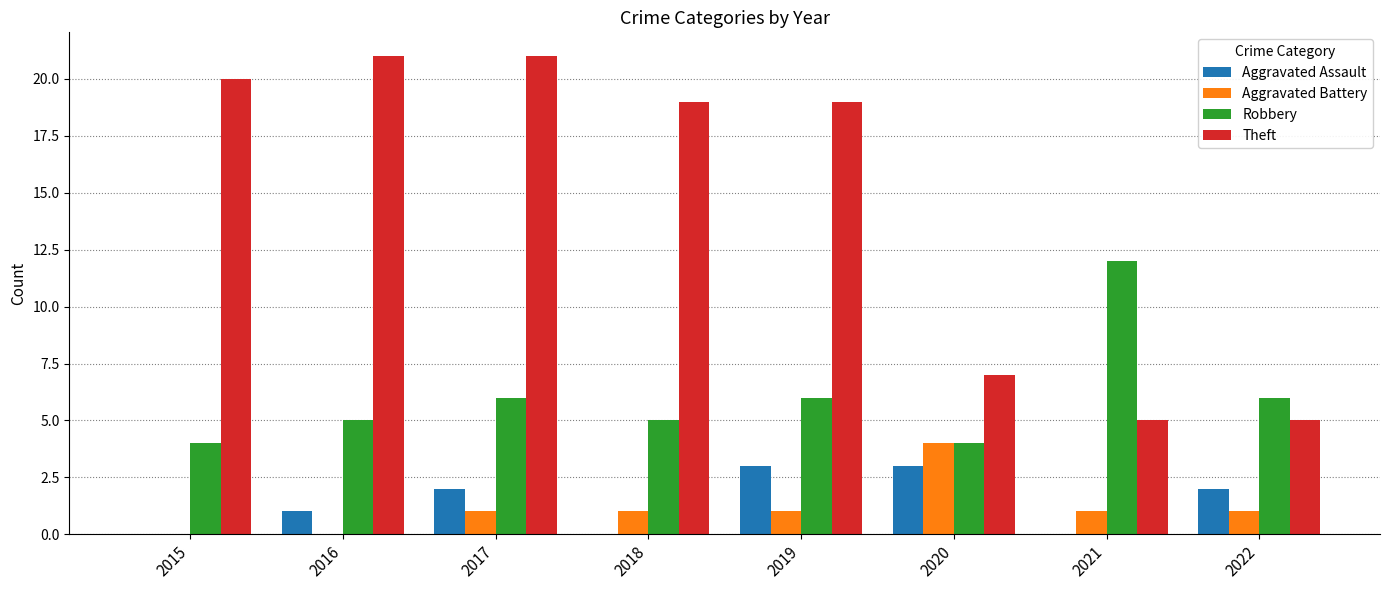

What is the highest value of the Theft series?

21